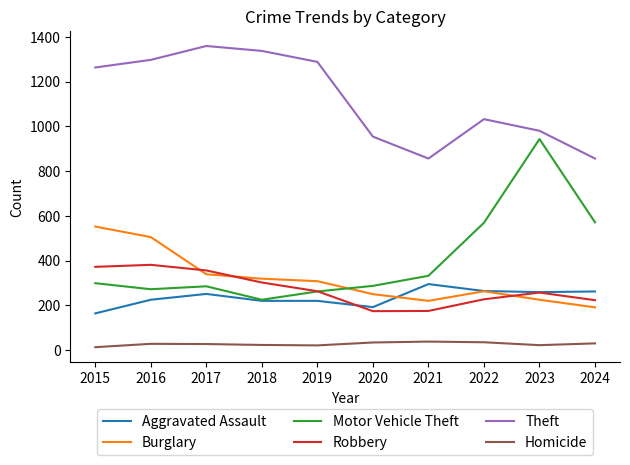

How many distinct data groups are displayed?

6